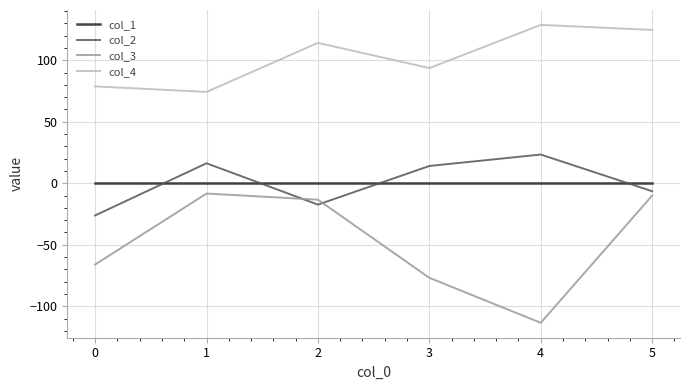

True or false: col_4 and col_1 intersect in this chart.

False